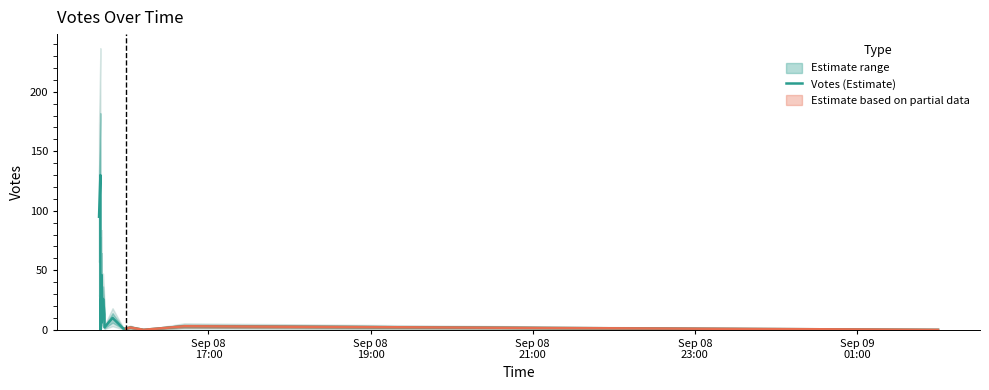

Does the chart display data point markers on the line(s)?

No